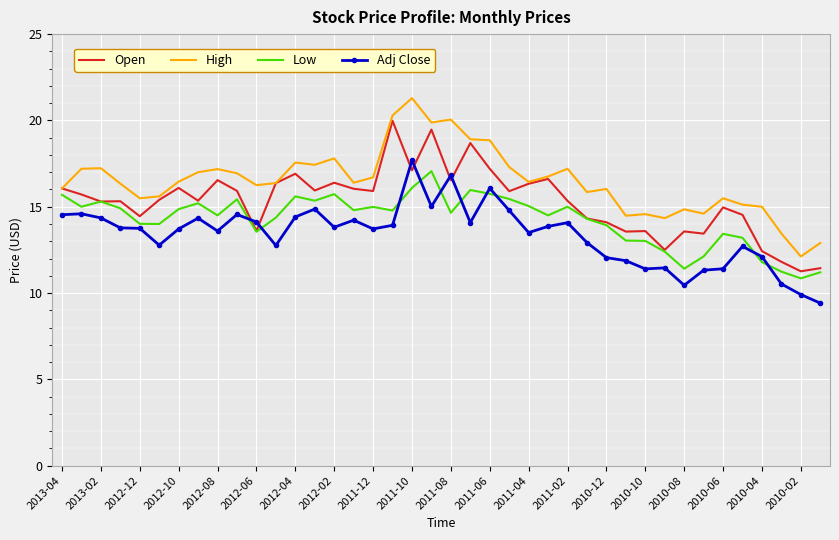

Rank the series by their average value, from lowest to highest.

Adj Close, Low, Open, High